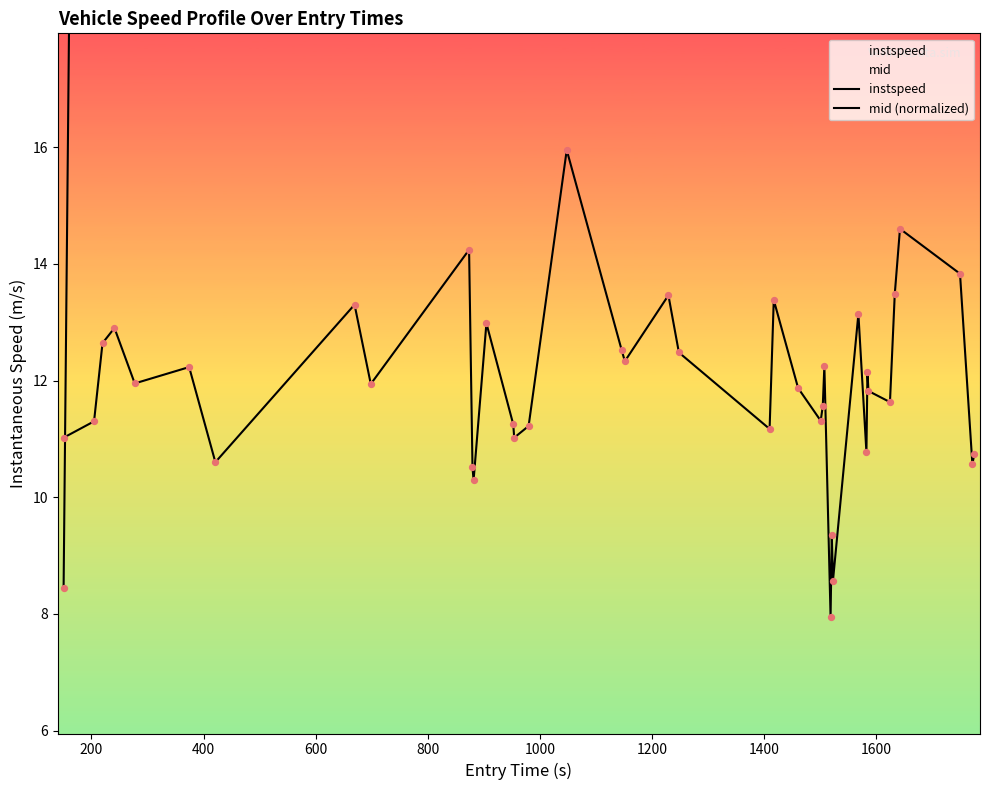

Which series has the largest Y range (max minus min)?

mid (normalized)